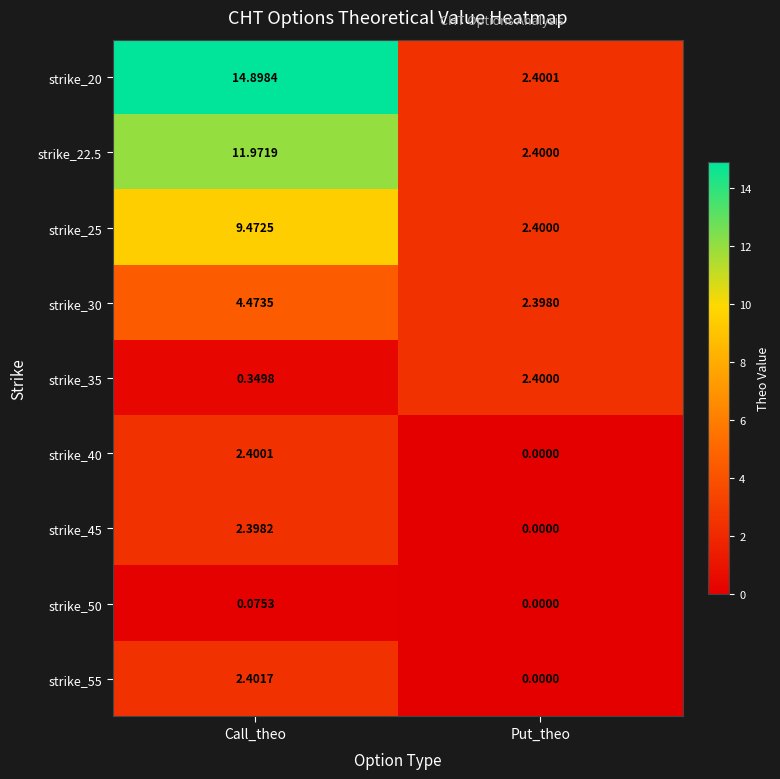

Which series has the widest spread of values?

strike_20